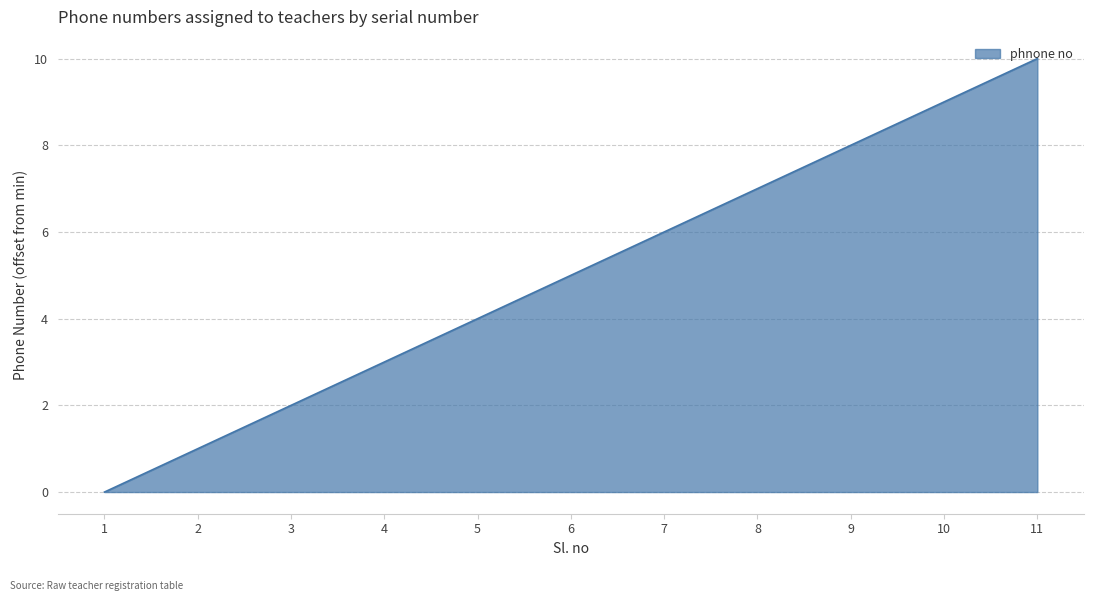

Is it true that the value at 5 is 1?

False